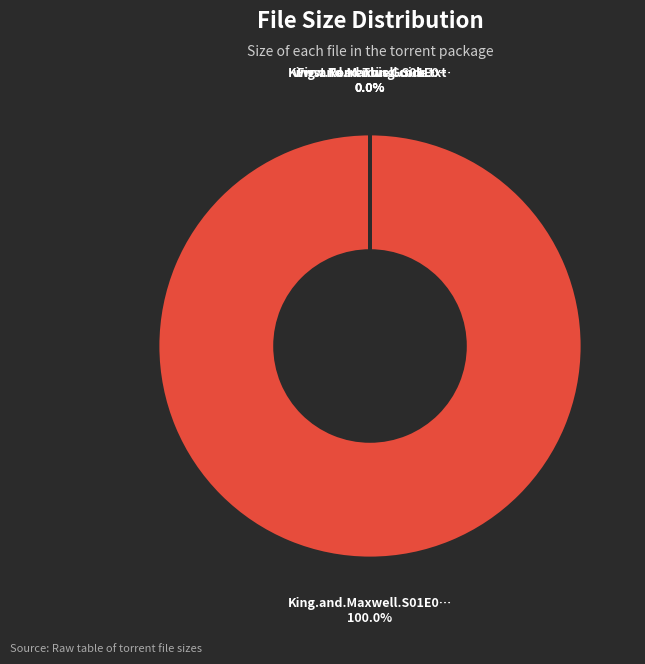

To the nearest percent, what is the difference between the King.and.Maxwell.S01E02.HDTV.XviD-AFG.avi and King.and.Maxwell.S01E02.HDTV.XviD-AFG.nfo slice percentages?

100%